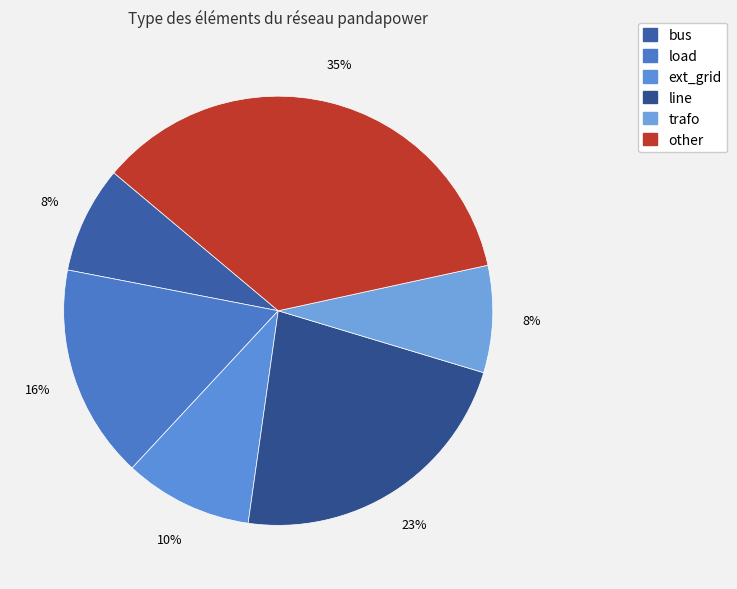

What is the largest slice in the pie chart?

other